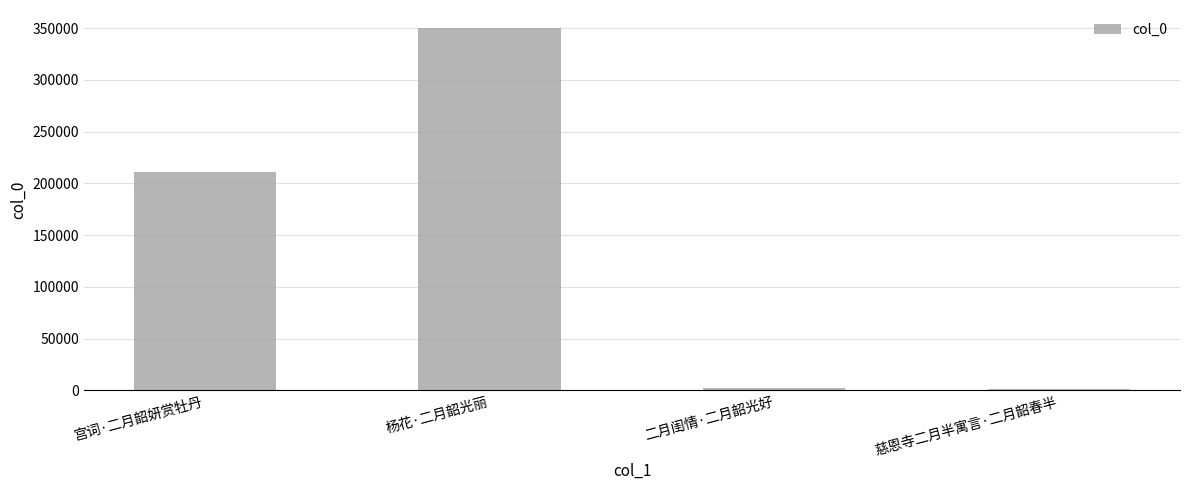

What is the difference between the maximum and minimum values?

348503